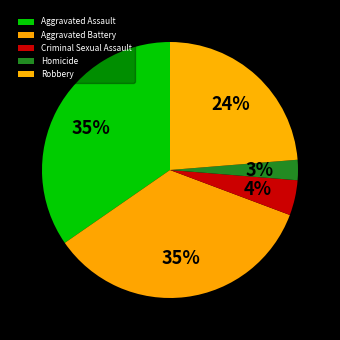

Rank the categories by value from highest to lowest.

Aggravated Assault, Aggravated Battery, Robbery, Criminal Sexual Assault, Homicide